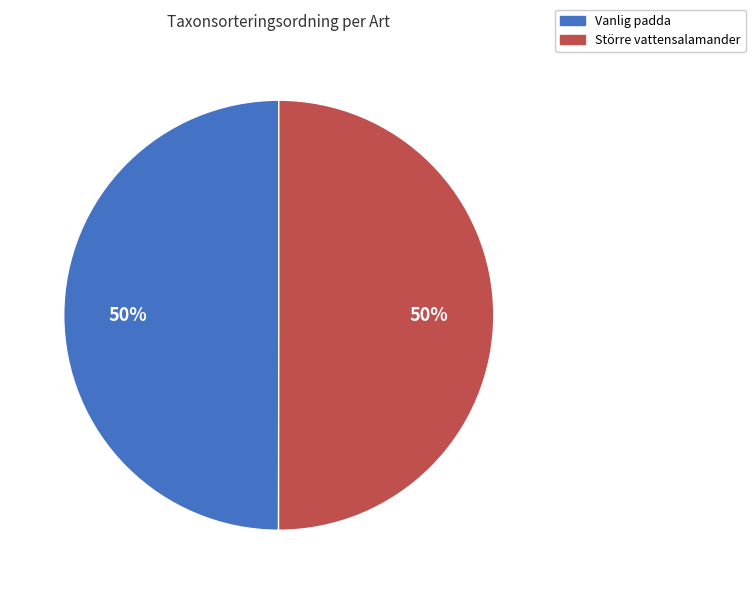

Approximately how many times larger is the value at Större vattensalamander compared to Vanlig padda?

1.0